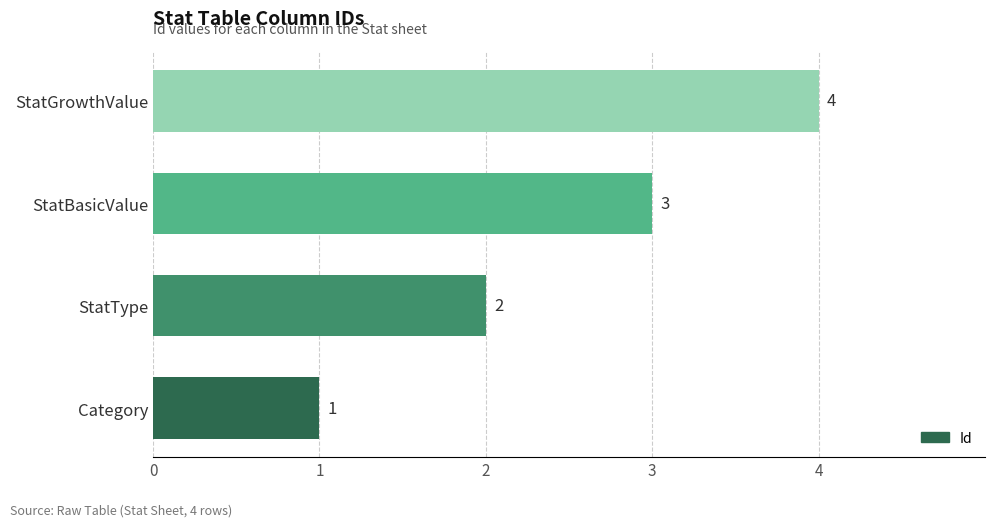

Rank the categories by value from lowest to highest.

Category, StatType, StatBasicValue, StatGrowthValue